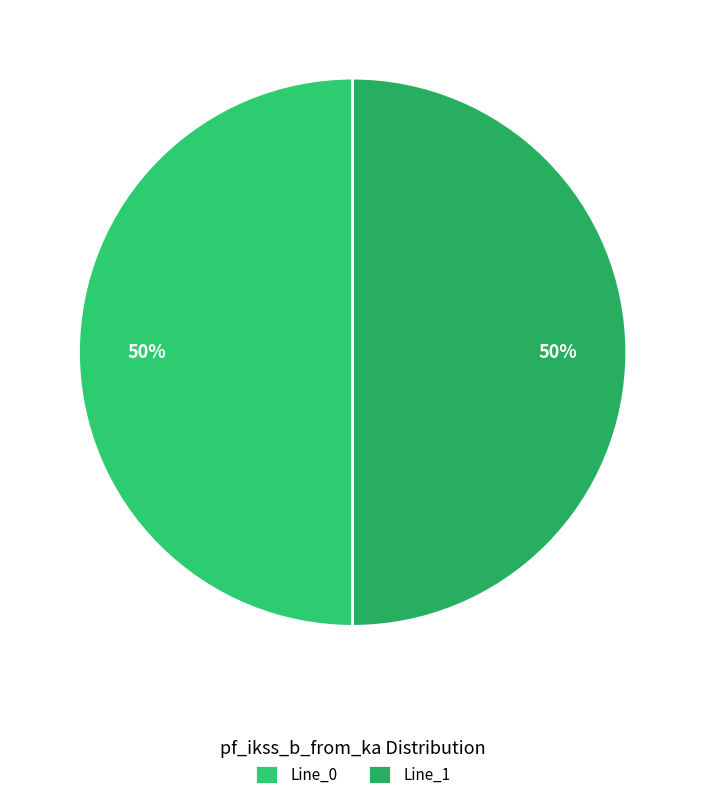

Count the number of slices in the pie.

2